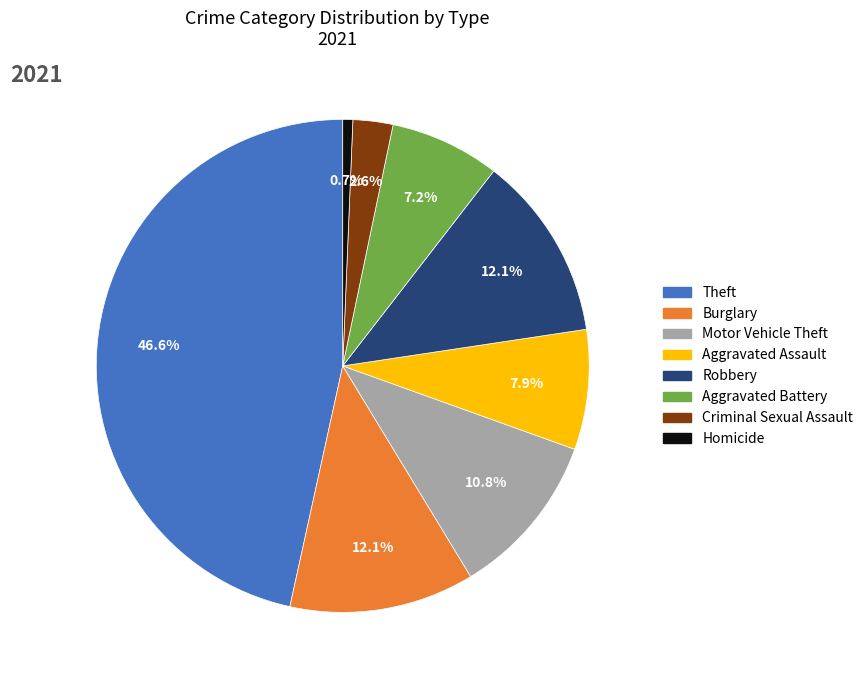

Count the number of slices in the pie.

8